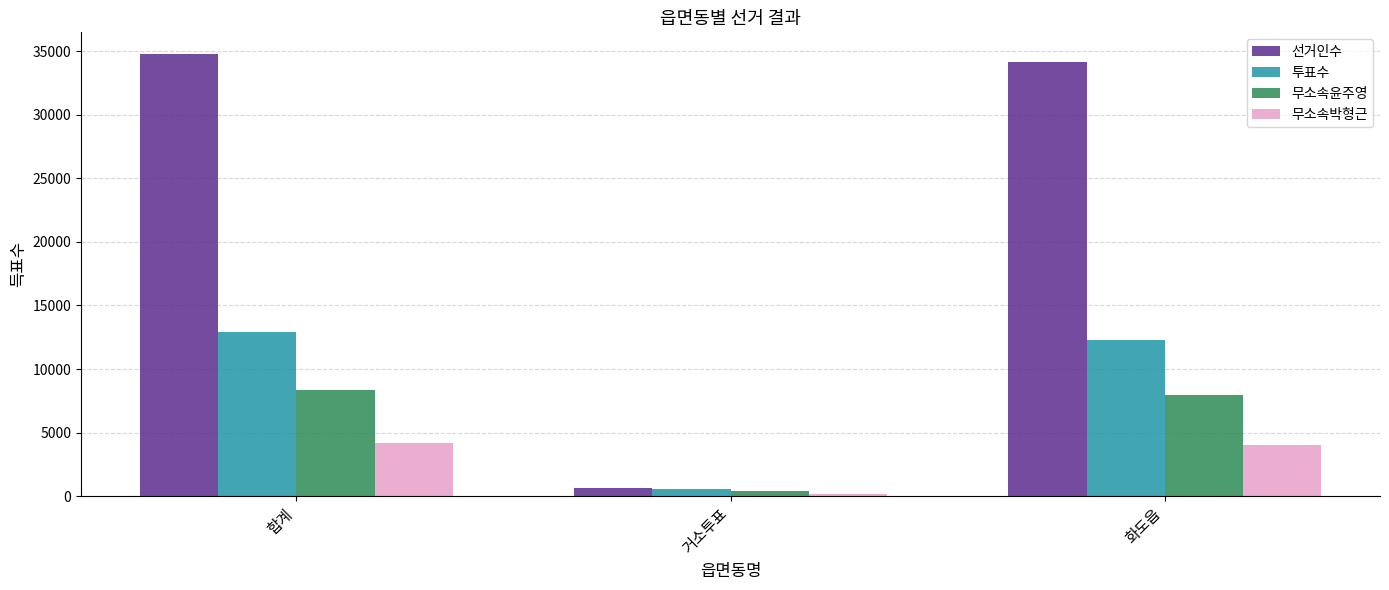

Which series has the widest spread of values?

선거인수